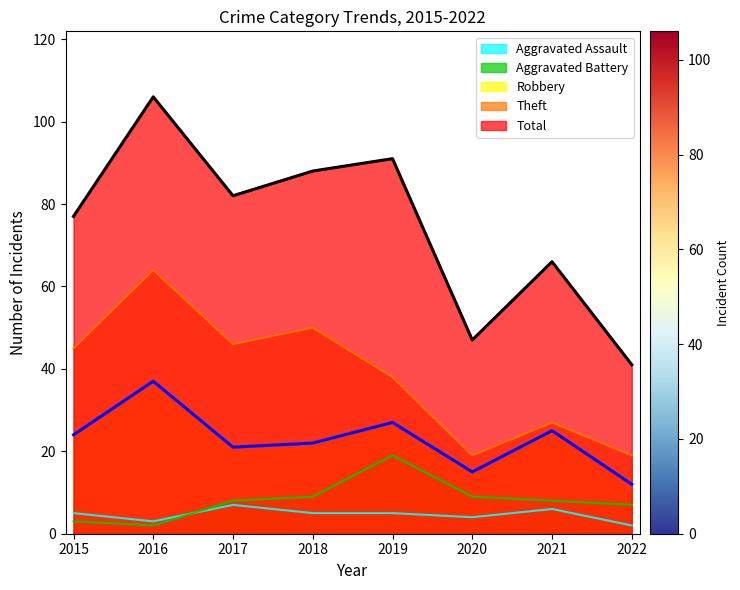

What are all the series names shown in the legend?

Aggravated Assault, Aggravated Battery, Robbery, Theft, Total